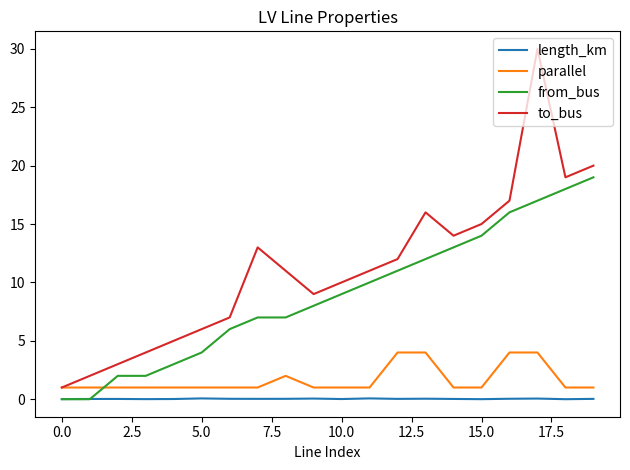

Which series has the largest range (max minus min)?

to_bus